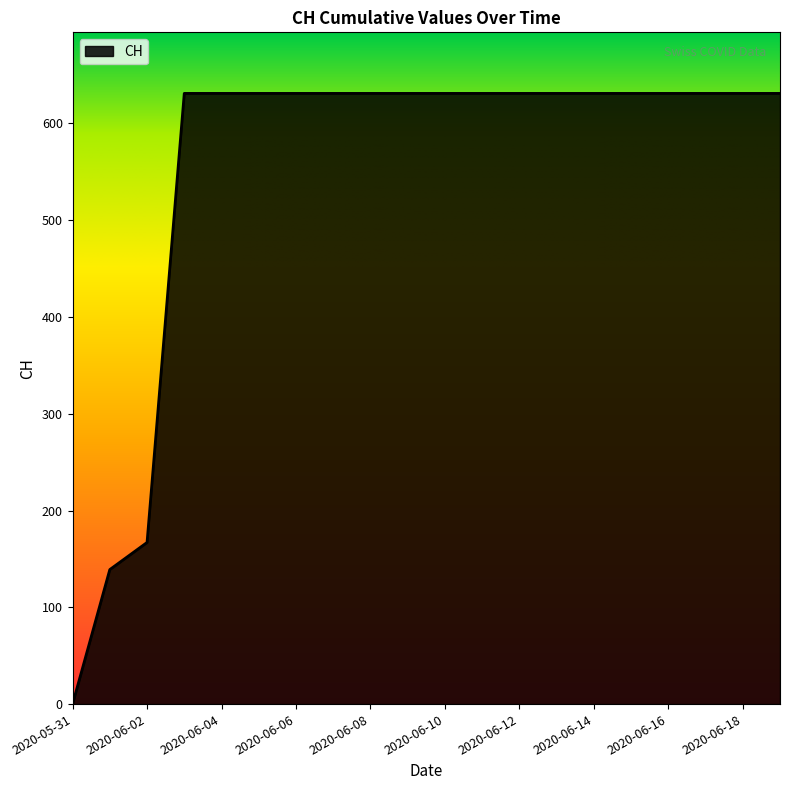

What is the difference between the maximum and minimum values?

631